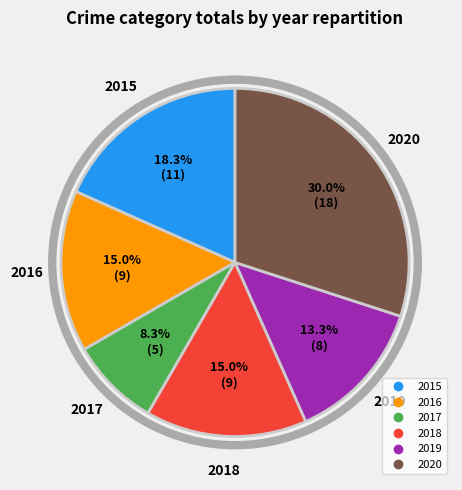

To the nearest percent, what is the difference between the largest and smallest slice percentages?

22%